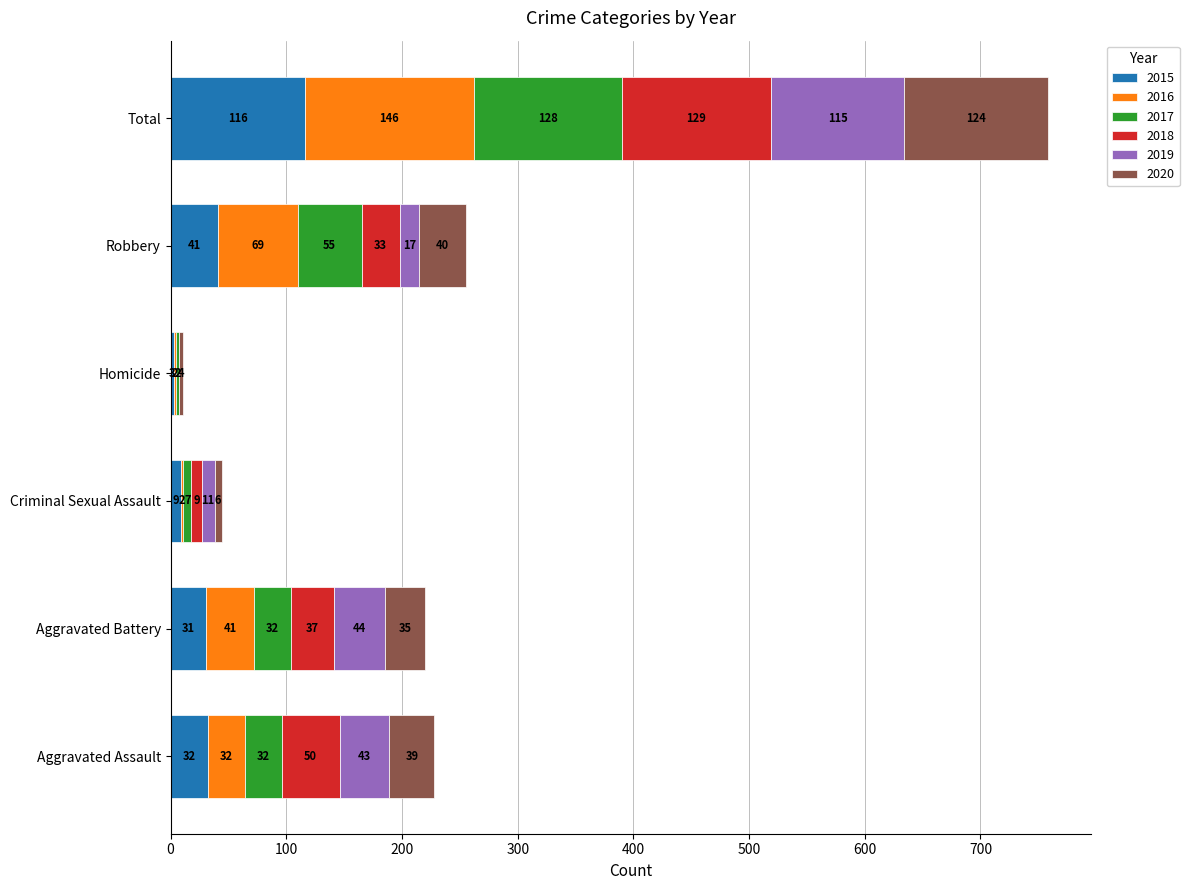

The value of 2015 at Aggravated Battery is 31. True or false?

True